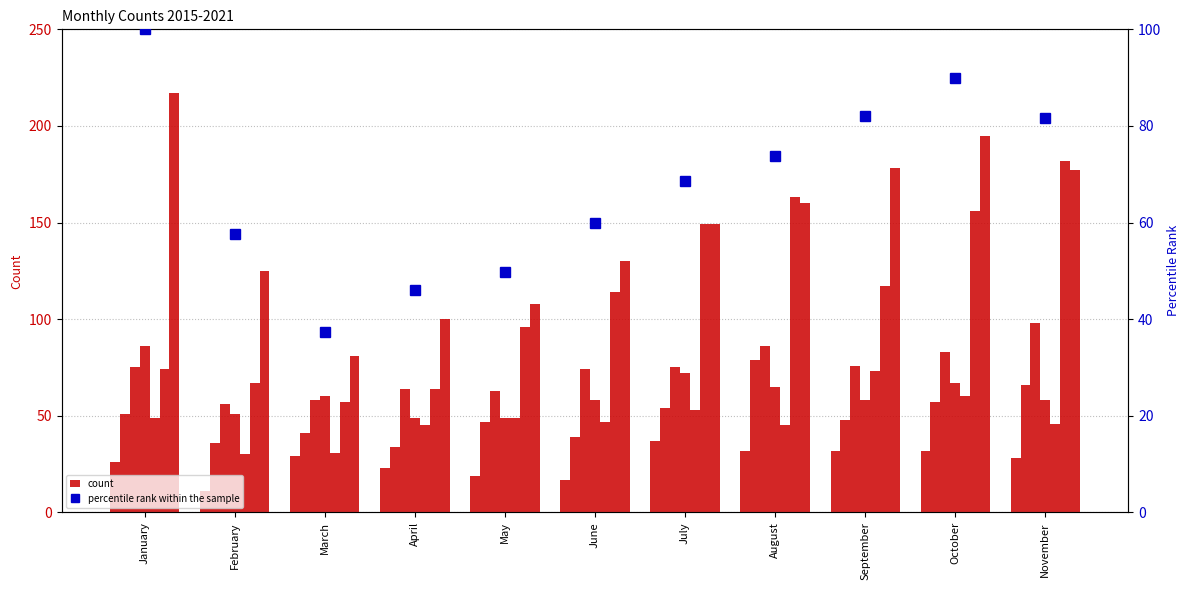

Where is the data nearest to the value 68?

July